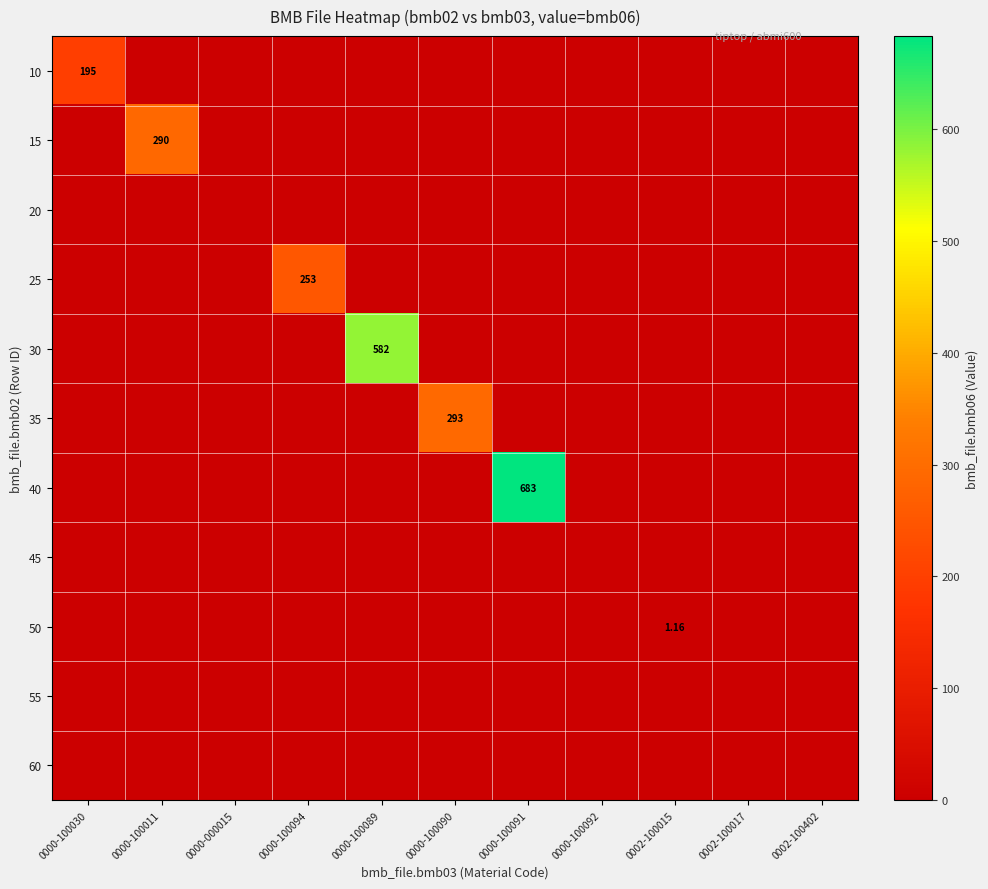

Between 0002-100015 and 0000-100030, which is larger?

0000-100030